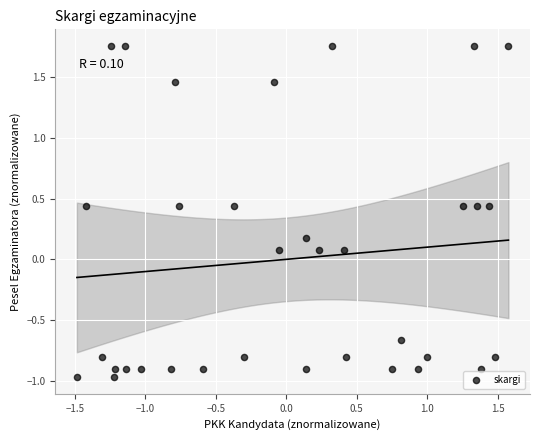

What is the range of Y values (max minus min)?

2.7